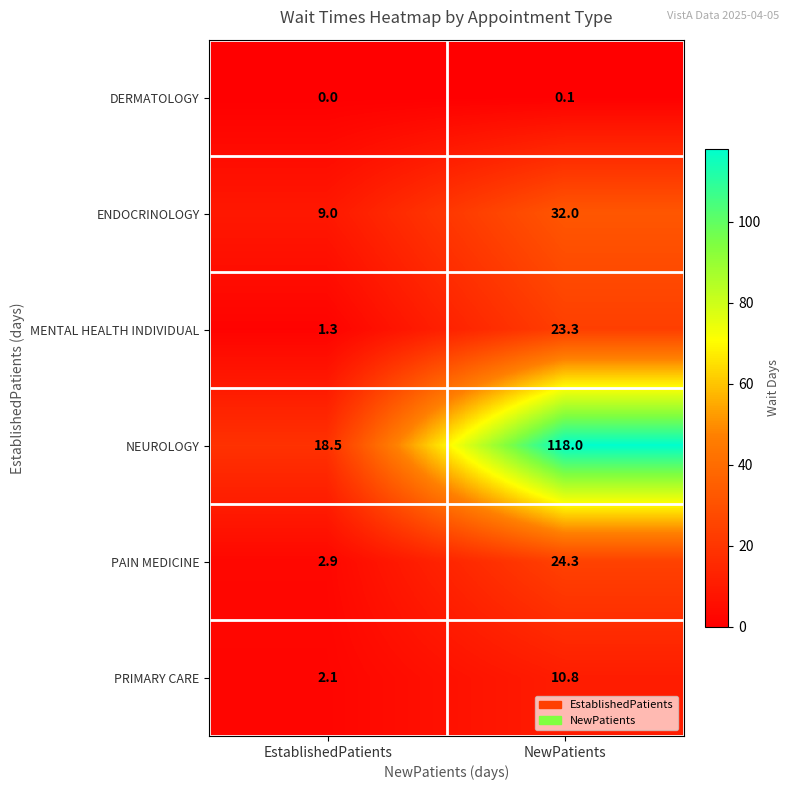

Count the number of categories in the chart.

2